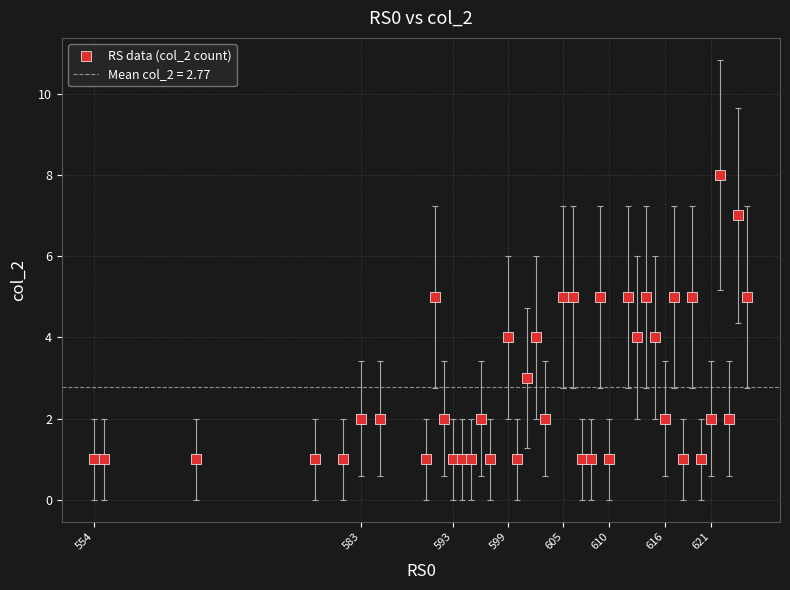

What is the range of X values (max minus min)?

71